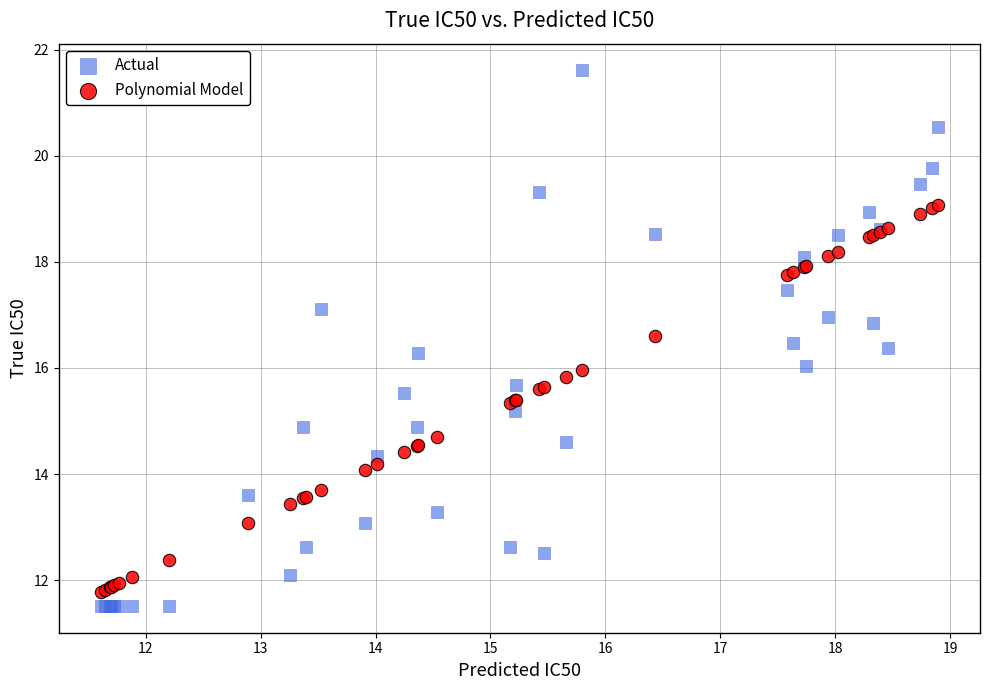

What are all the series names shown in the legend?

Actual, Polynomial Model